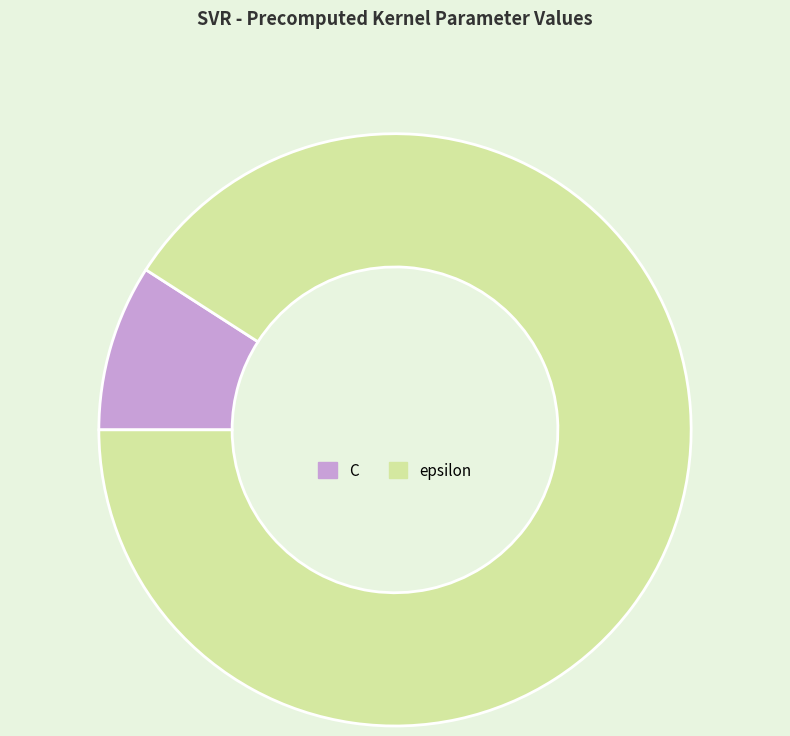

Do C and epsilon together represent more than half of the pie?

Yes